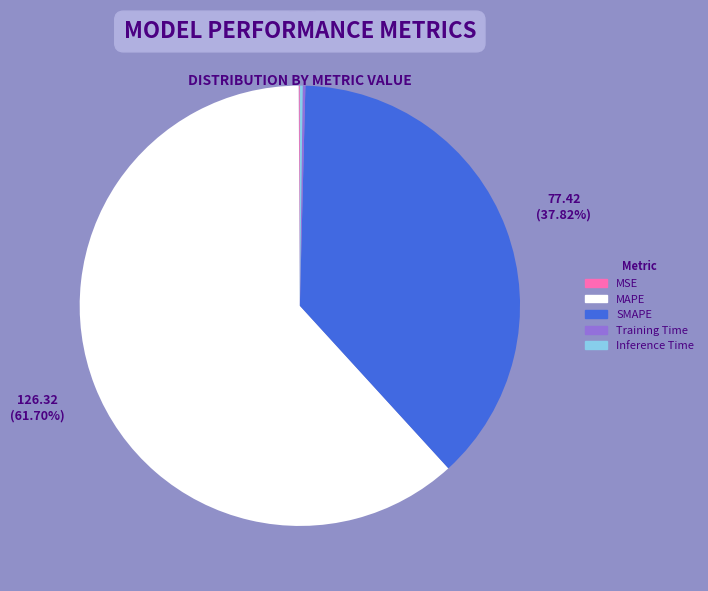

What is the largest slice in the pie chart?

MAPE